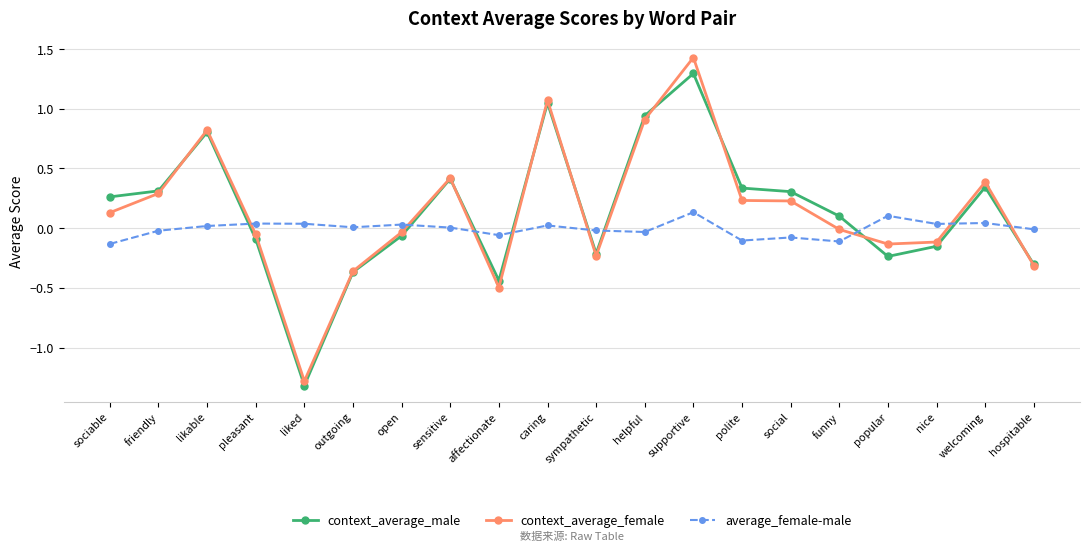

True or false: context_average_female and average_female-male intersect in this chart.

True